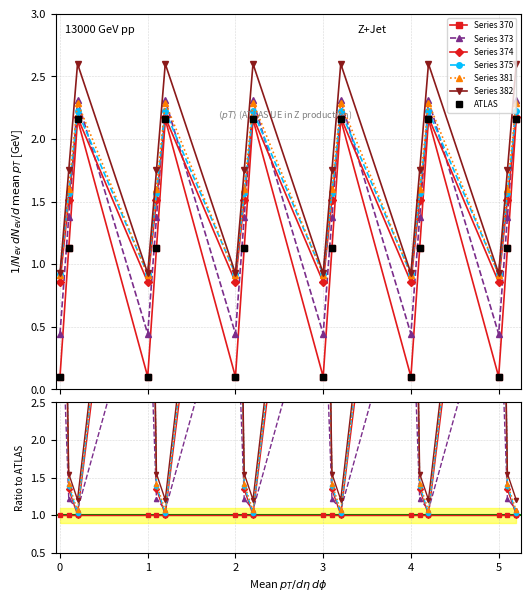

How many lines are shown in the chart?

6